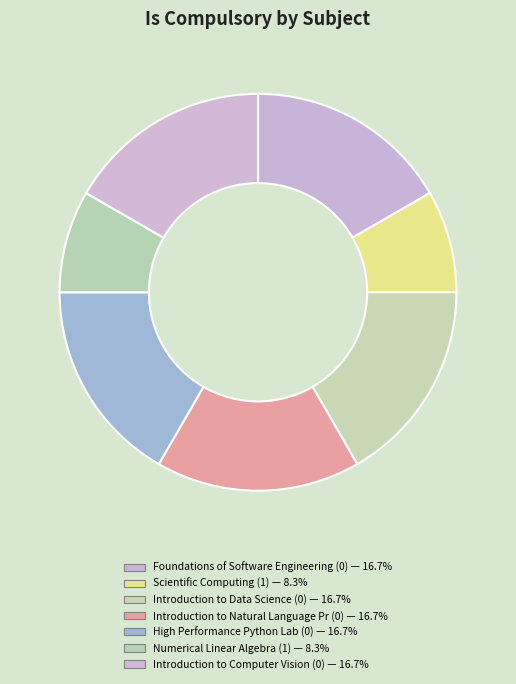

How many segments does this pie chart have?

7